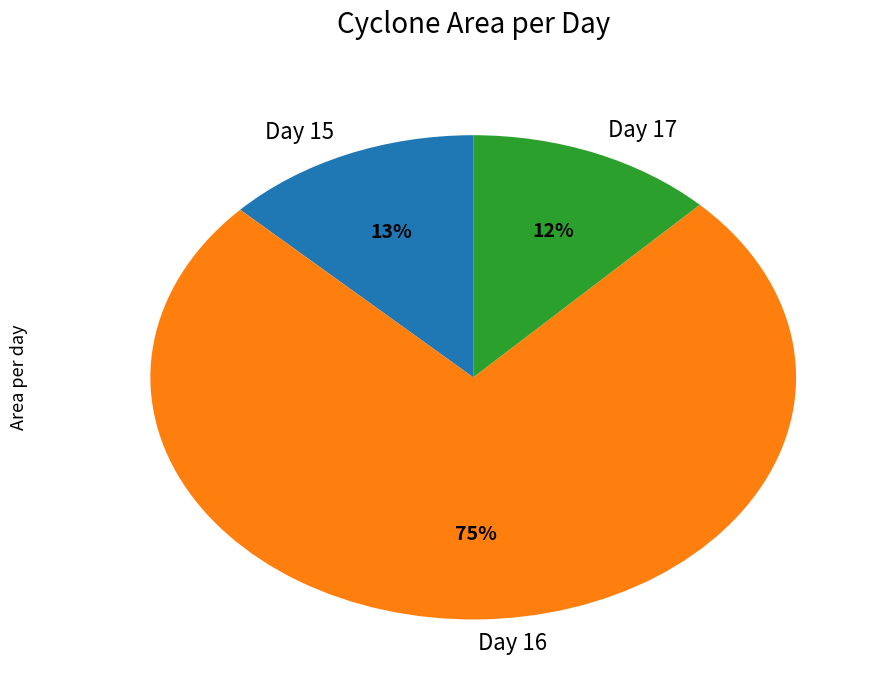

How many slices are in this pie chart?

3